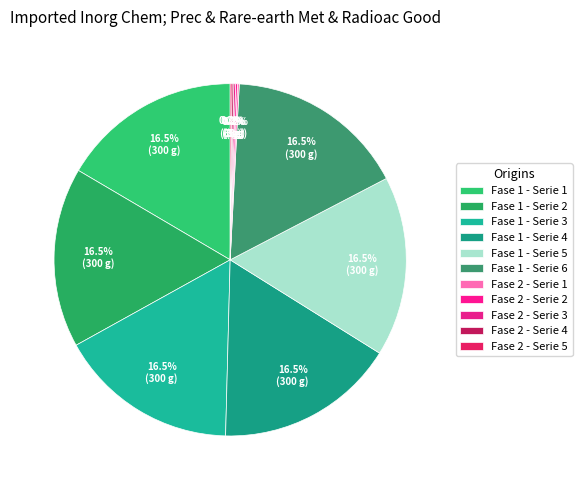

Is there any slice that represents more than half of the pie?

No